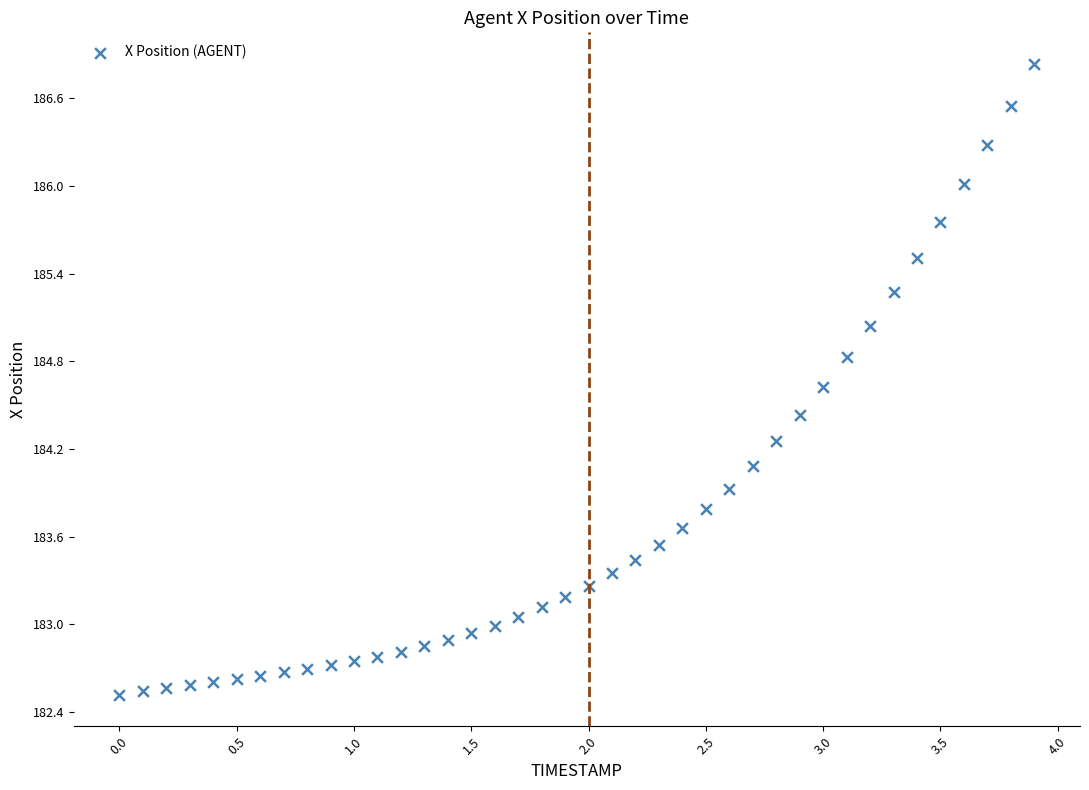

What is the range of X values (max minus min)?

3.9